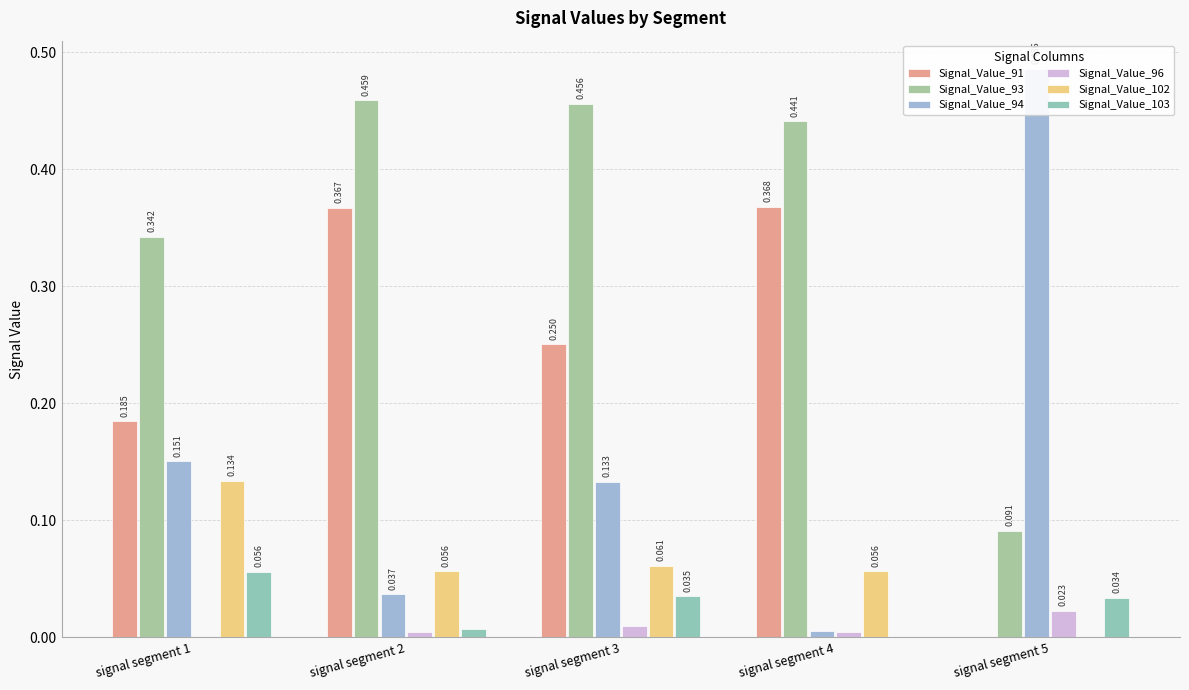

The Signal_Value_96 series shows -0.0 at signal segment 1. True or false?

False